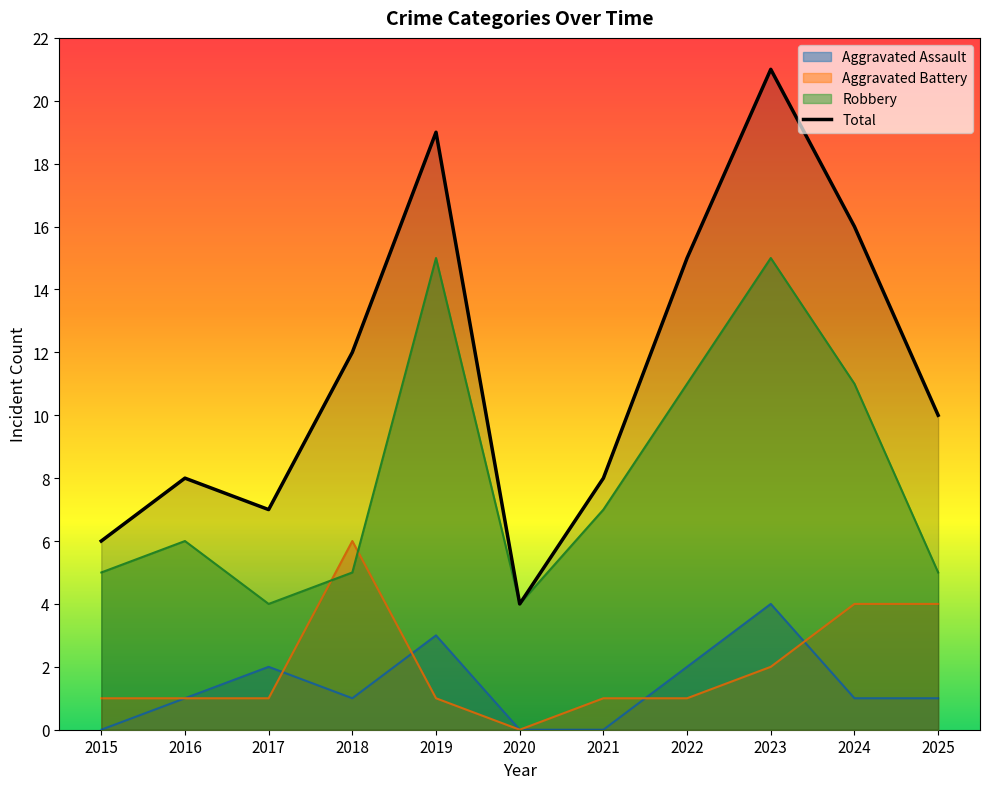

Is it true that Aggravated Assault equals 2 at 2016?

False